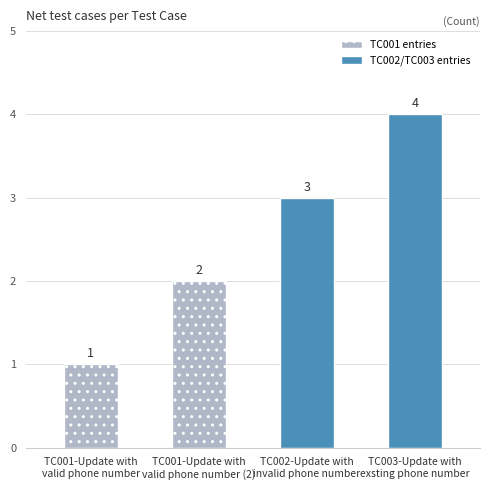

What position from the left is TC001-Update with
valid phone number (2)?

2